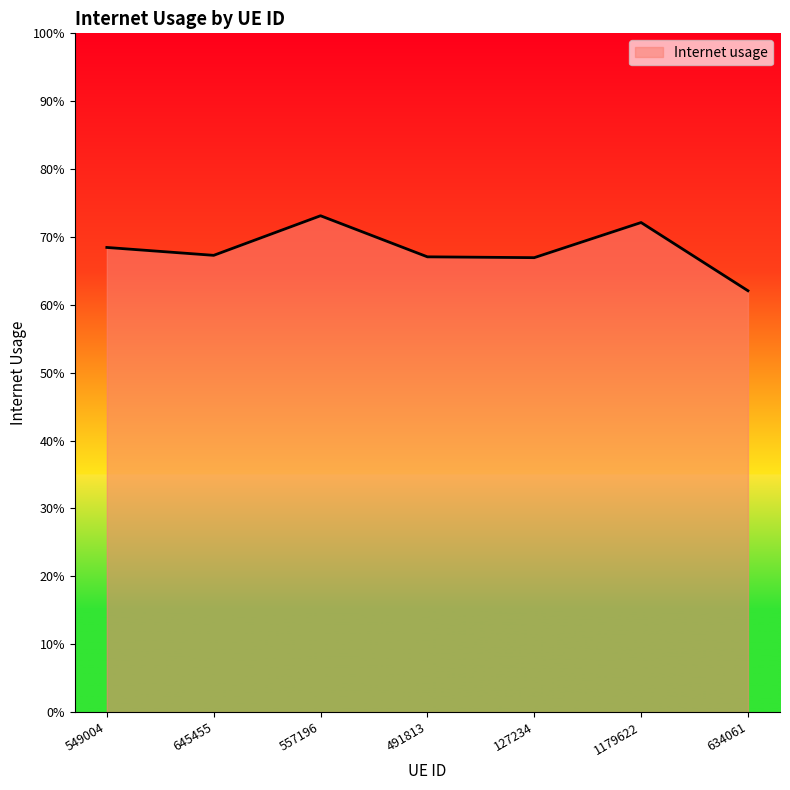

Reading left to right, what are all the values shown in this chart?

0.7	0.7	0.7	0.7	0.7	0.7	0.6